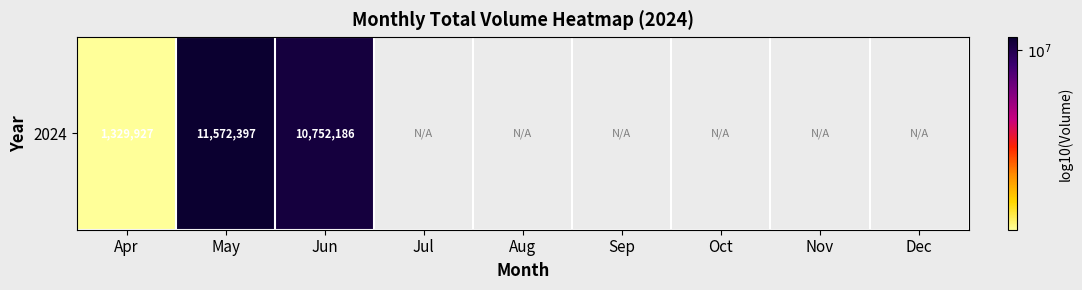

How many values are above zero?

3